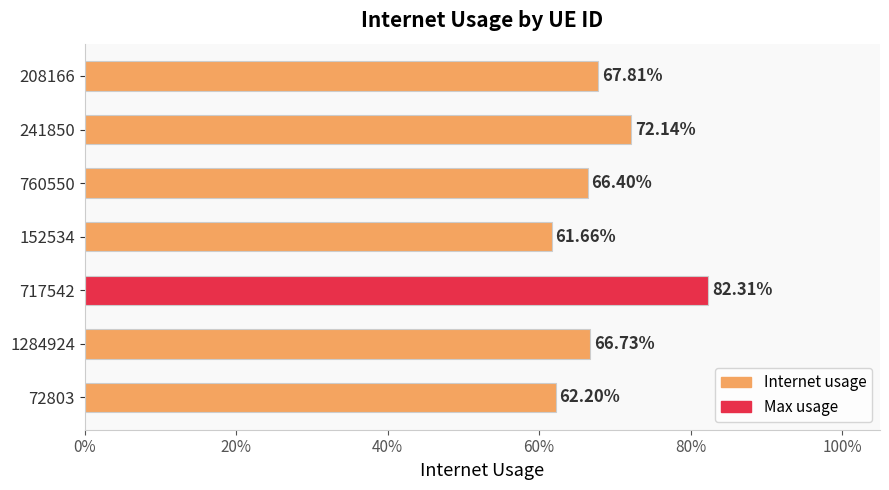

Does the chart contain stacked bars?

No